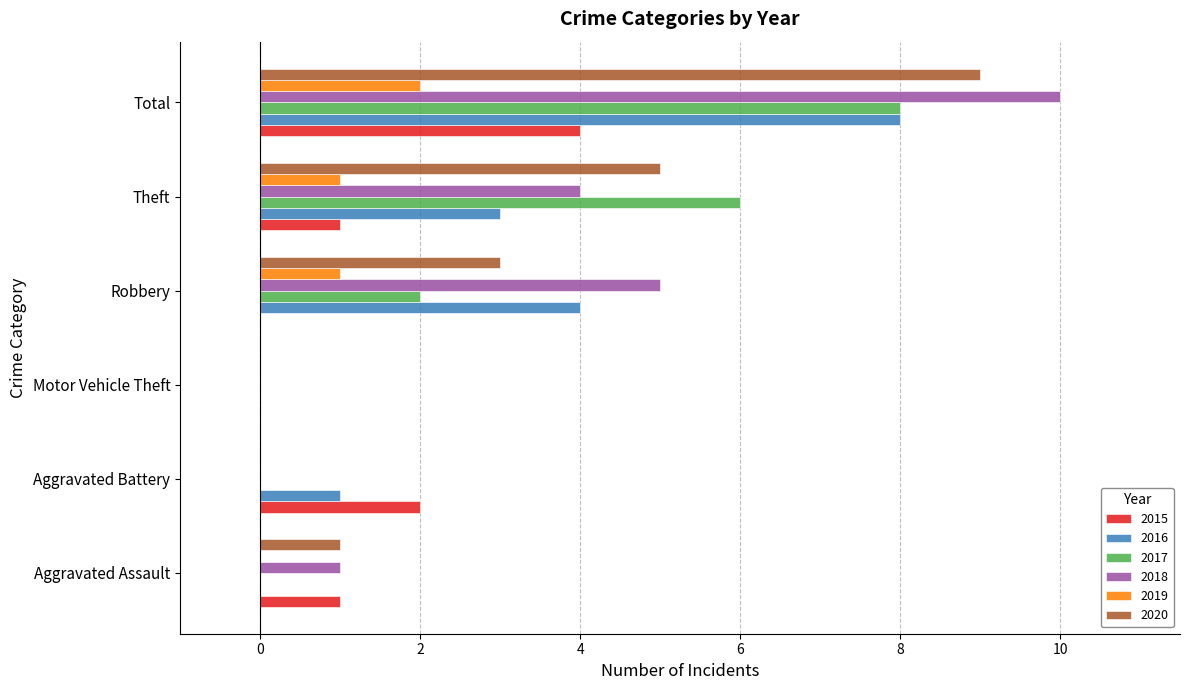

What is the sum of all 2020 values?

18